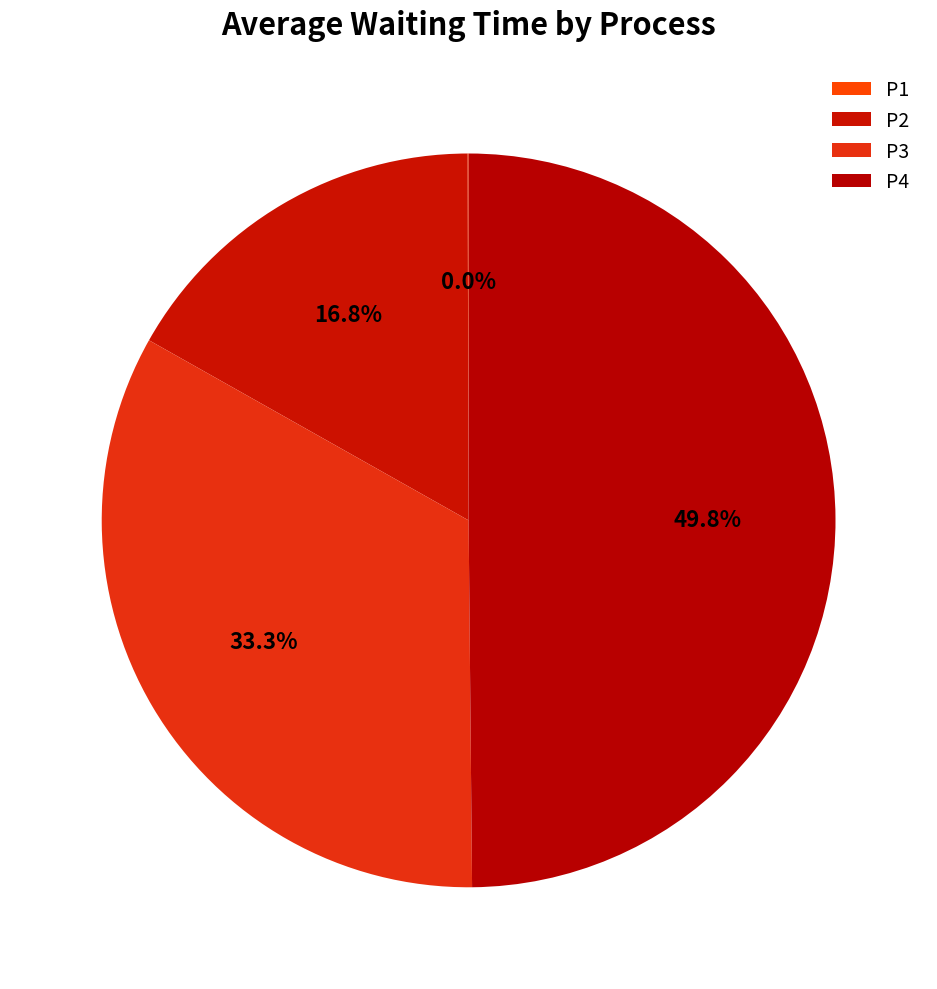

What percentage do P2 and P1 together represent?

16.8%